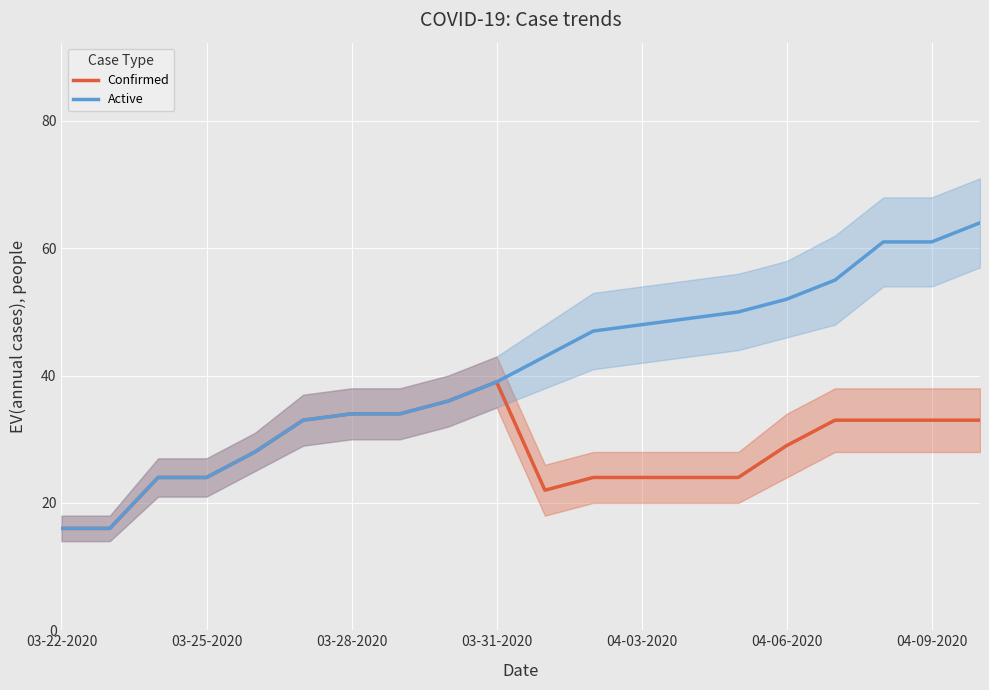

The value of Active at 03-31-2020 is 10. True or false?

False